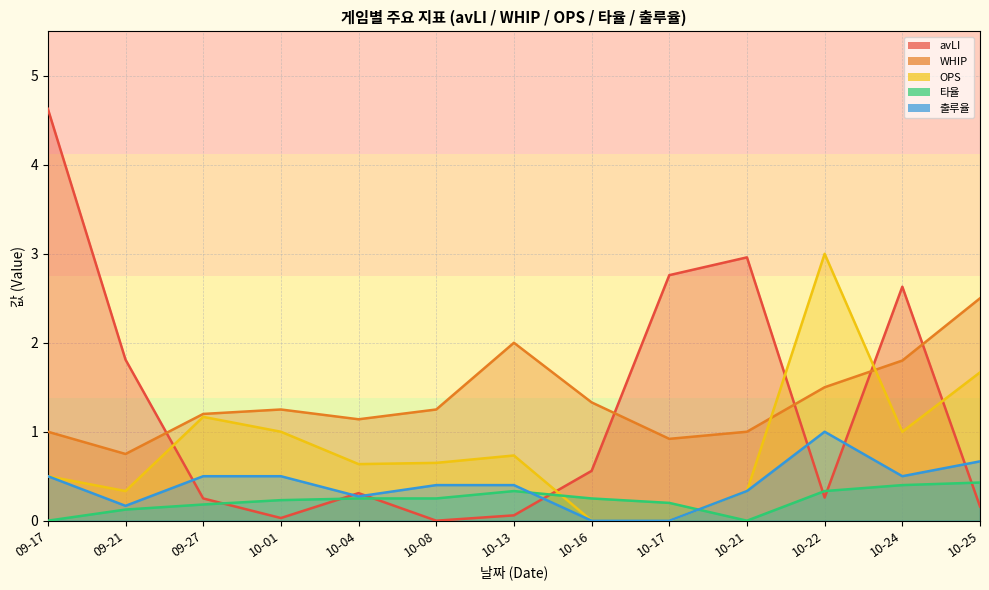

What is the average value of the 출루율 series?

0.4